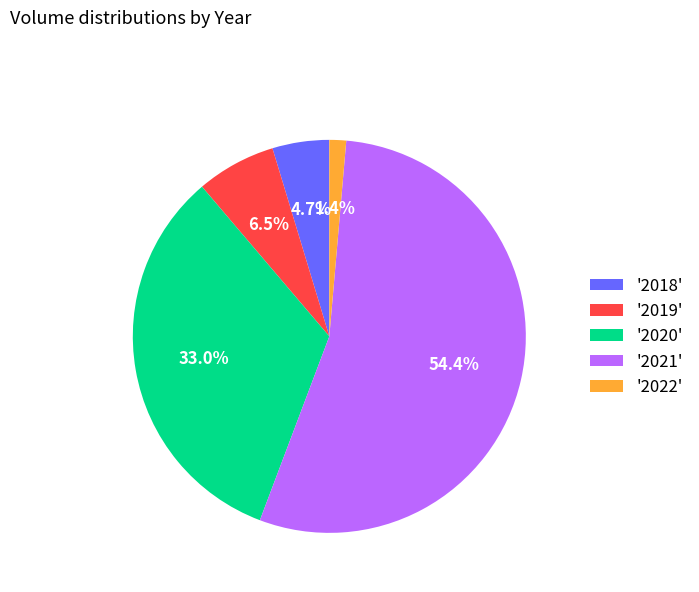

Which category has the smallest portion of the pie?

'2022'